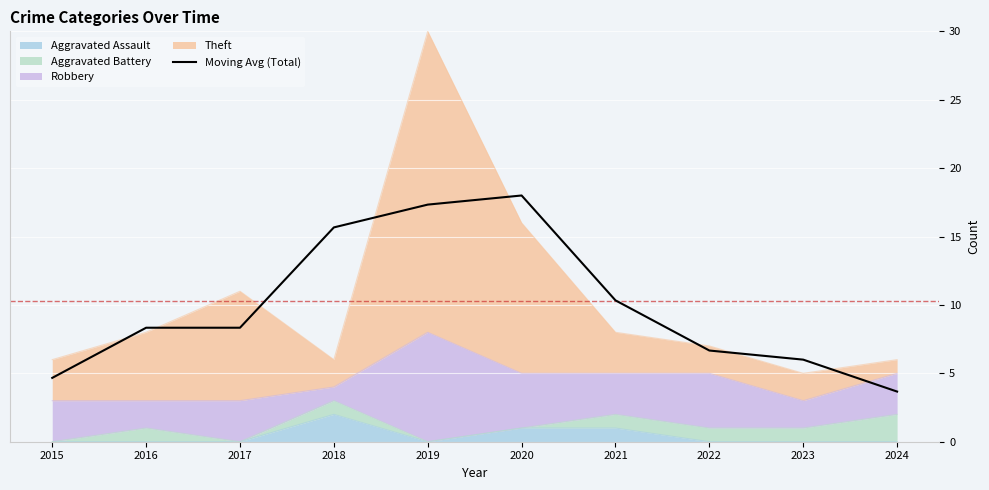

Reading right to left, what are all the values shown in this chart?

3.7	6.0	6.7	10.3	18.0	17.3	15.7	8.3	8.3	4.7